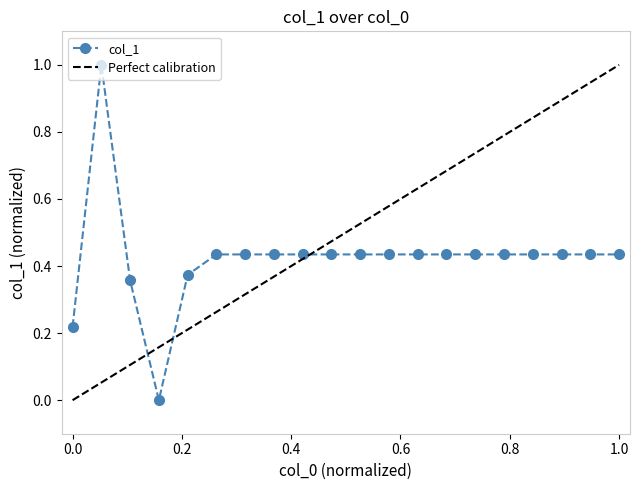

Is it true that col_1 equals 0.1 at 1.0?

False